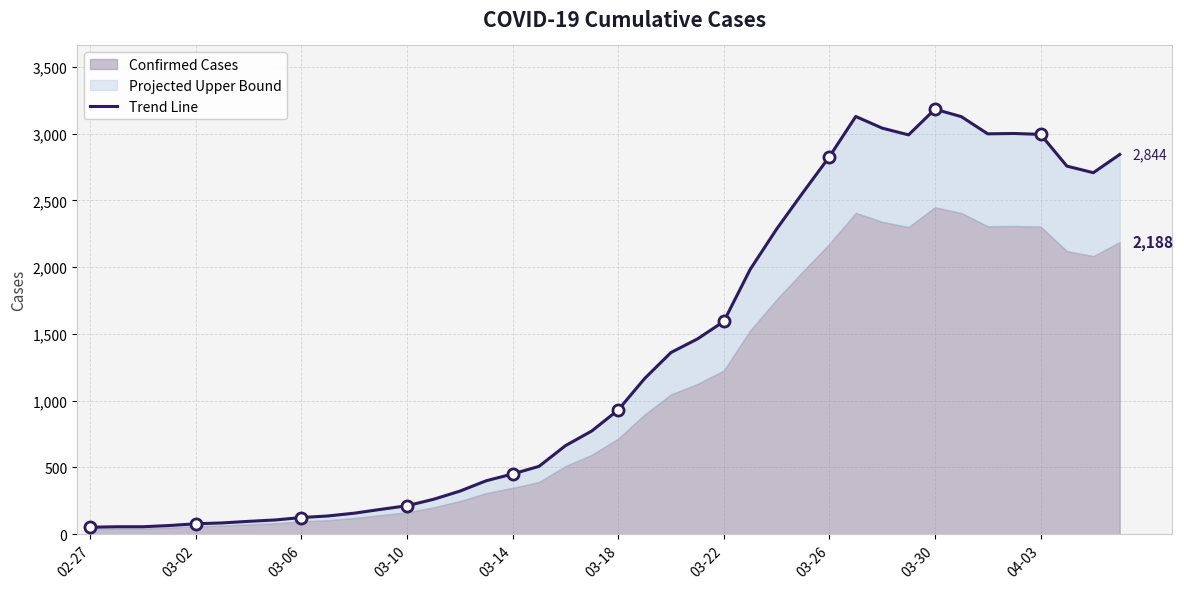

Approximately how many times larger is the value at 39 compared to 22?

2.1